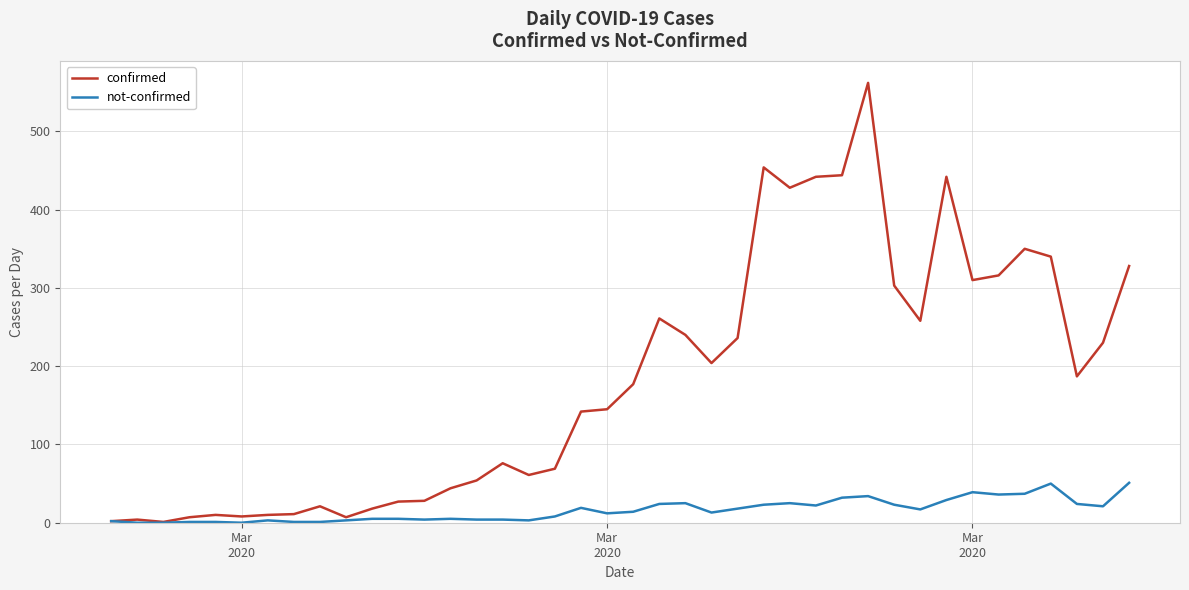

What is the greatest value displayed?

562